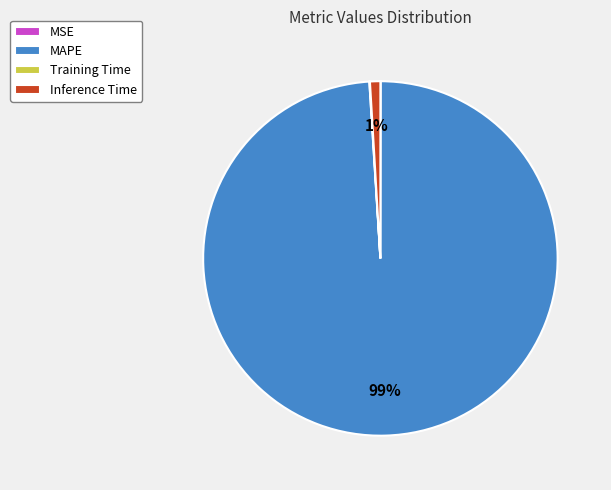

True or false: Inference Time accounts for 13% of the total.

False